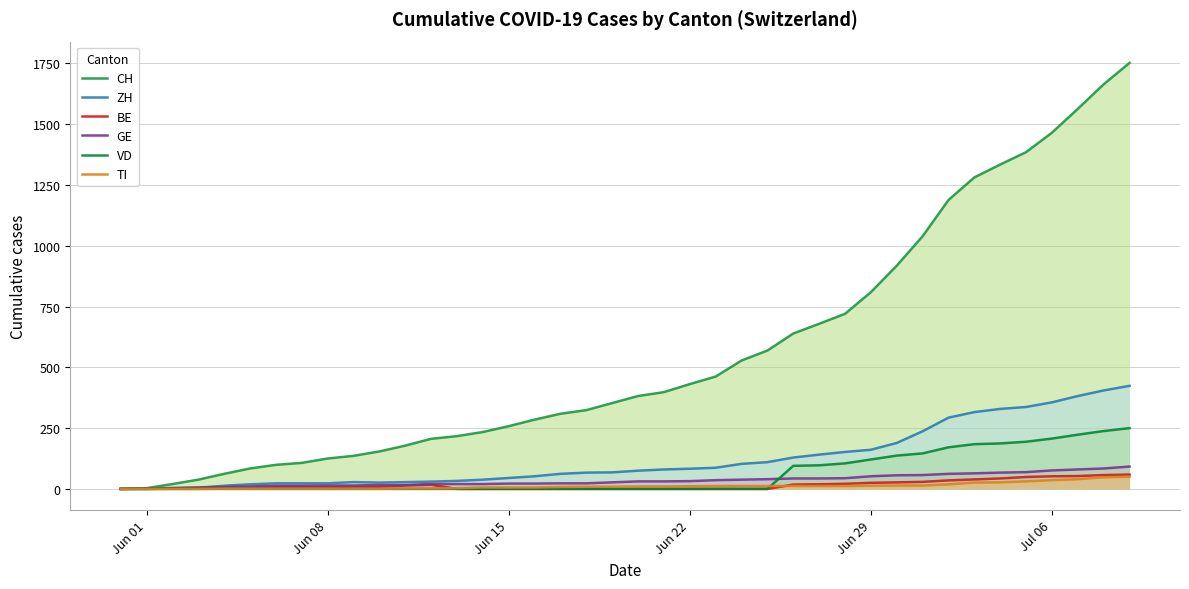

Is the value of GE at 10 greater than the value of TI at 35?

No